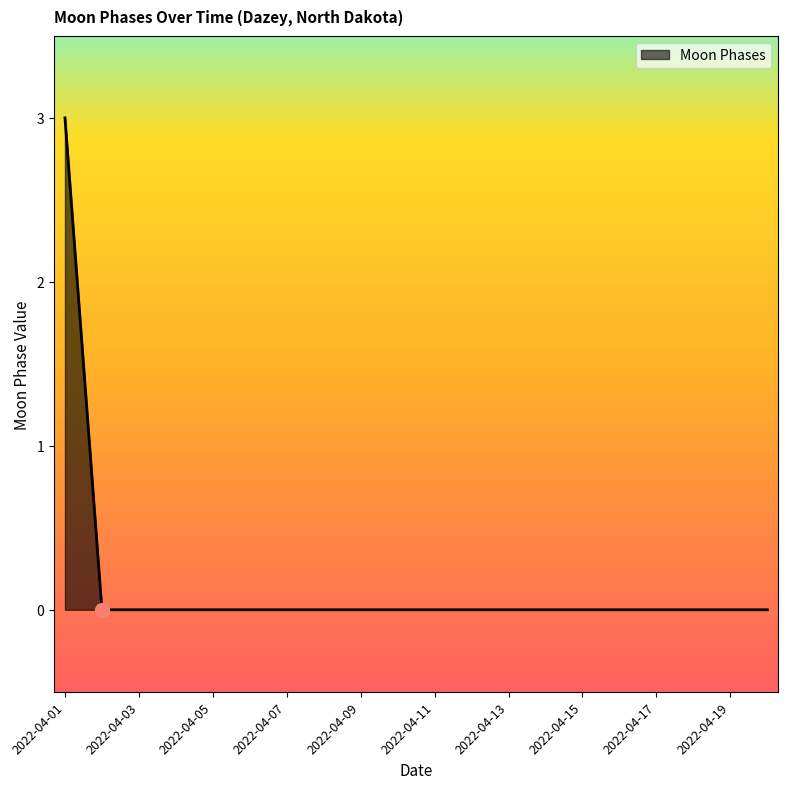

What is the greatest value displayed?

3